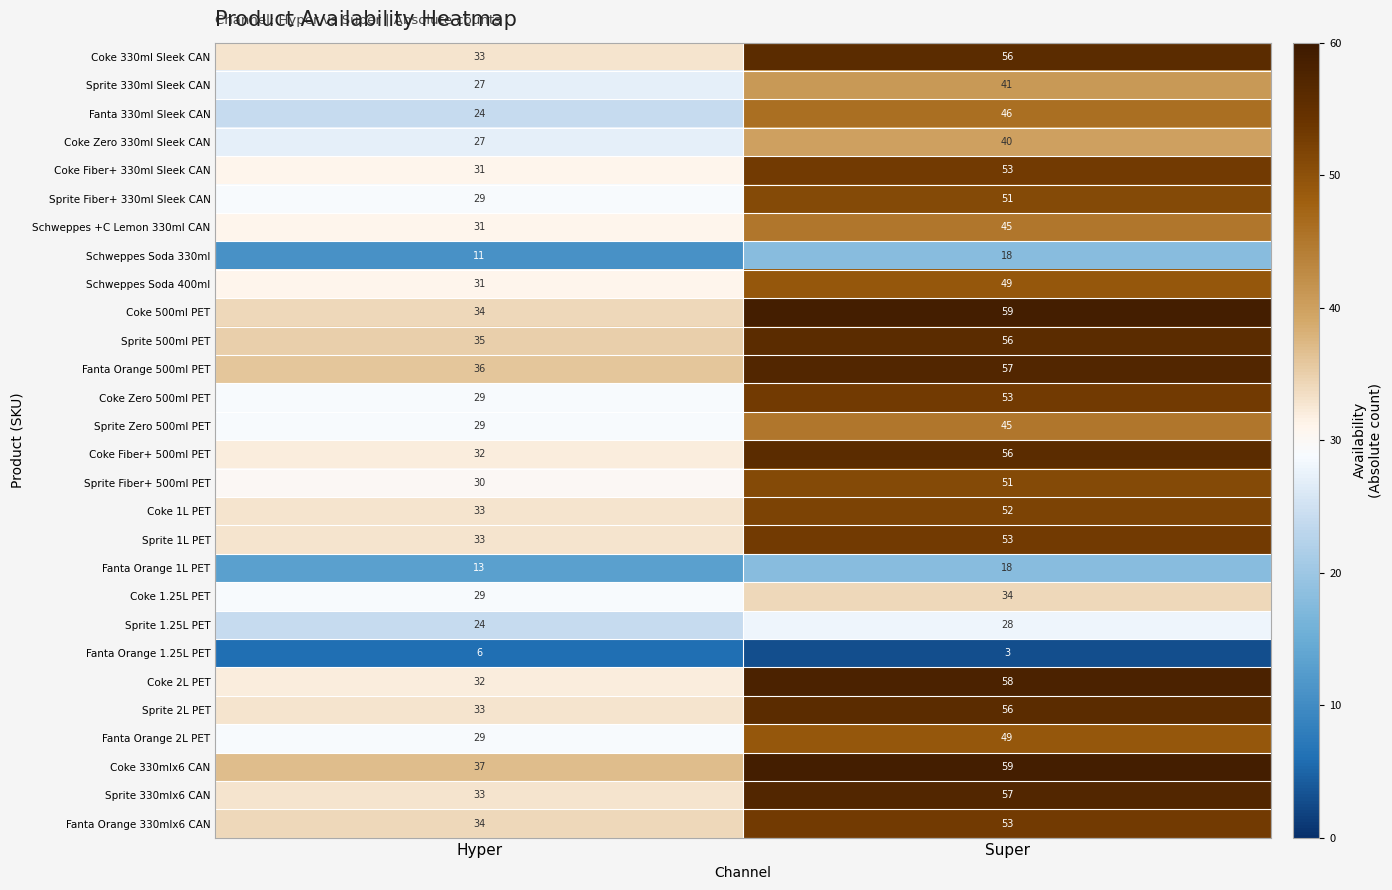

What is the difference between the Fanta Orange 2L PET values at Hyper and Super?

20